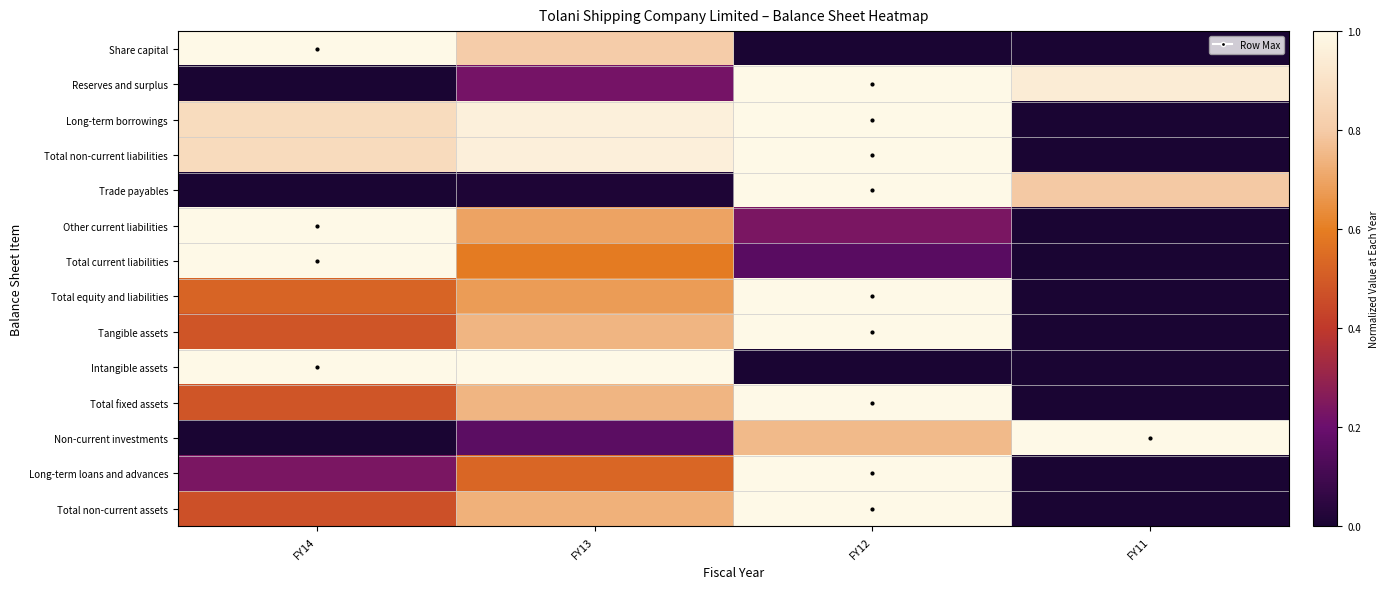

Reading right to left, what are all the values shown in this chart?

Share capital: FY11=0.0	FY12=0.0	FY13=0.8	FY14=1.0
Reserves and surplus: FY11=0.9	FY12=1.0	FY13=0.2	FY14=0.0
Long-term borrowings: FY11=0.0	FY12=1.0	FY13=1.0	FY14=0.9
Total non-current liabilities: FY11=0.0	FY12=1.0	FY13=1.0	FY14=0.9
Trade payables: FY11=0.8	FY12=1.0	FY13=0.0	FY14=0.0
Other current liabilities: FY11=0.0	FY12=0.2	FY13=0.7	FY14=1.0
Total current liabilities: FY11=0.0	FY12=0.2	FY13=0.6	FY14=1.0
Total equity and liabilities: FY11=0.0	FY12=1.0	FY13=0.7	FY14=0.5
Tangible assets: FY11=0.0	FY12=1.0	FY13=0.7	FY14=0.5
Intangible assets: FY11=0.0	FY12=0.0	FY13=1.0	FY14=1.0
Total fixed assets: FY11=0.0	FY12=1.0	FY13=0.7	FY14=0.5
Non-current investments: FY11=1.0	FY12=0.8	FY13=0.2	FY14=0.0
Long-term loans and advances: FY11=0.0	FY12=1.0	FY13=0.5	FY14=0.2
Total non-current assets: FY11=0.0	FY12=1.0	FY13=0.7	FY14=0.5